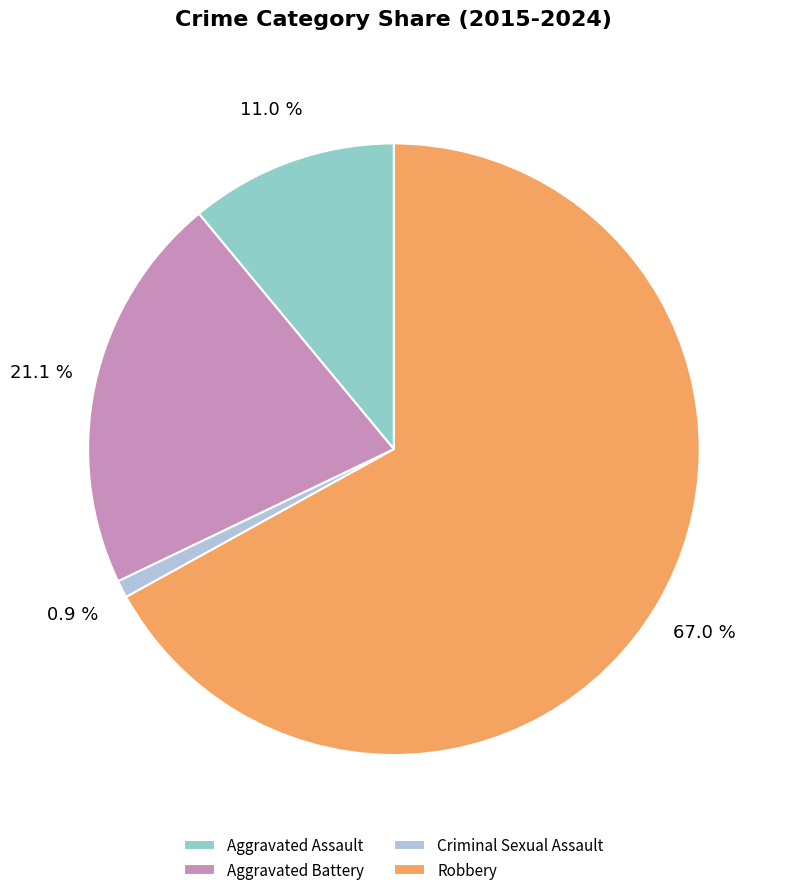

To the nearest percent, what is the difference between the largest and smallest slice percentages?

66%